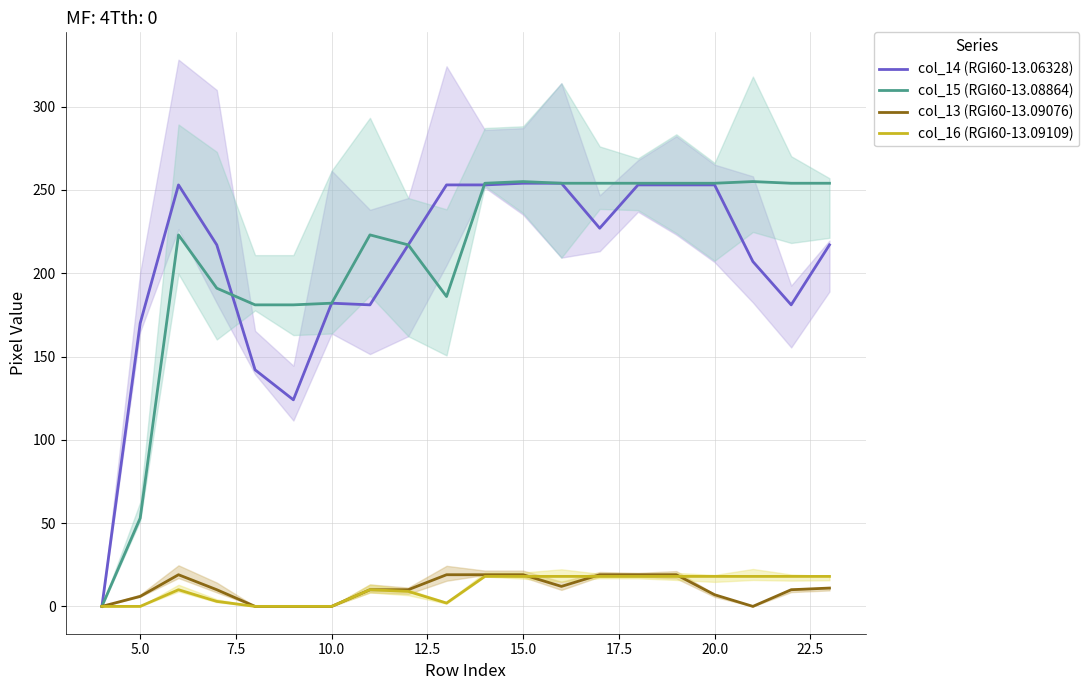

How many categories are shown in the chart?

20